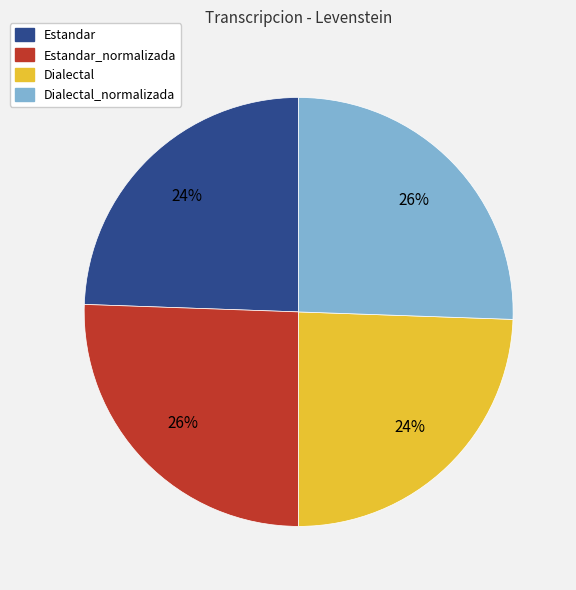

To the nearest percent, what is the average slice percentage?

25%